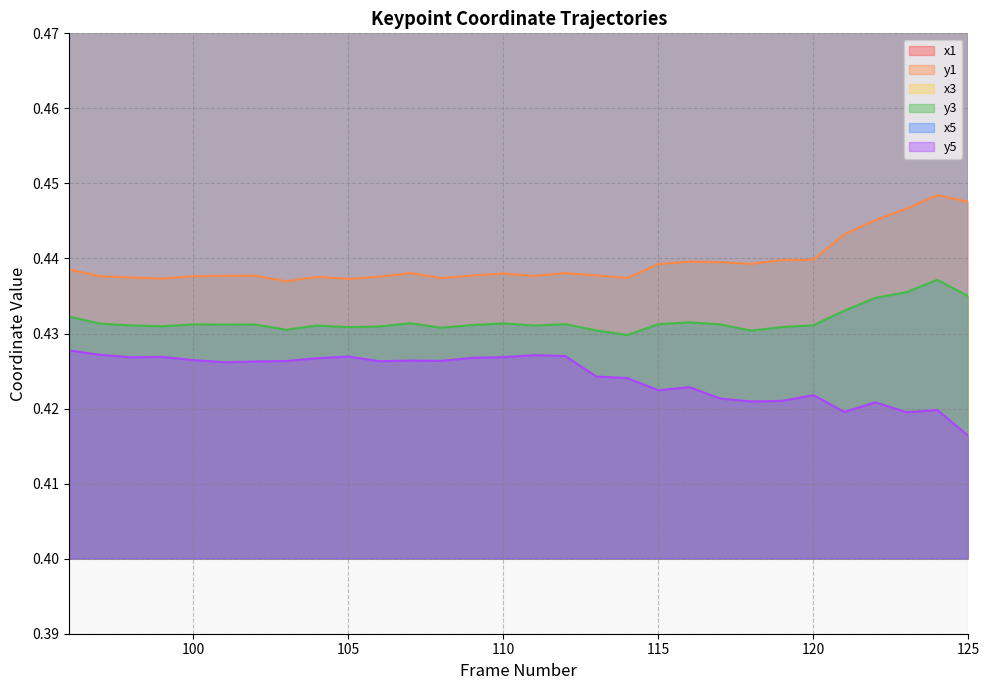

What is the smallest value displayed?

0.4